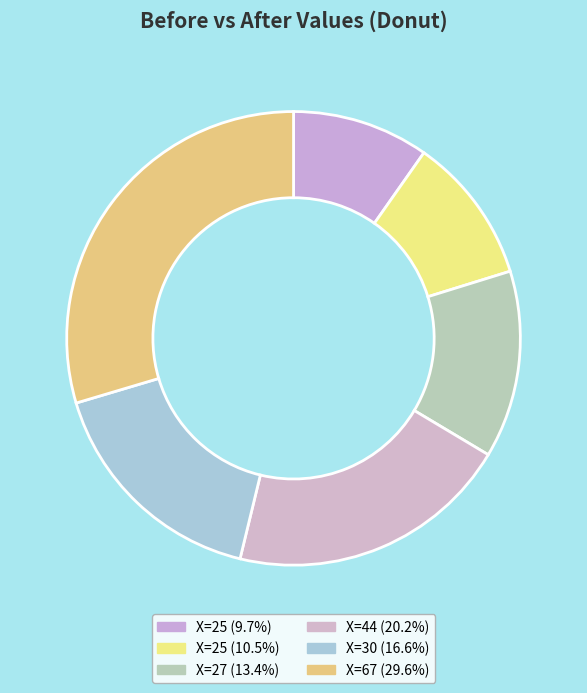

Count the number of slices in the pie.

6